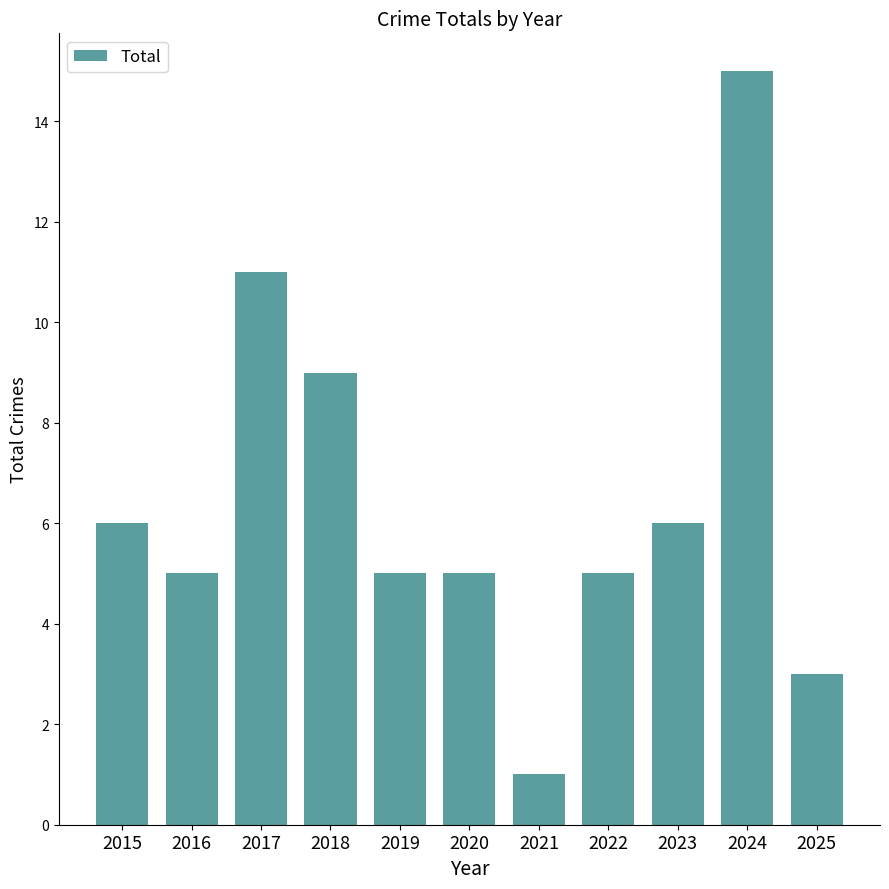

How many bars are there in total?

11